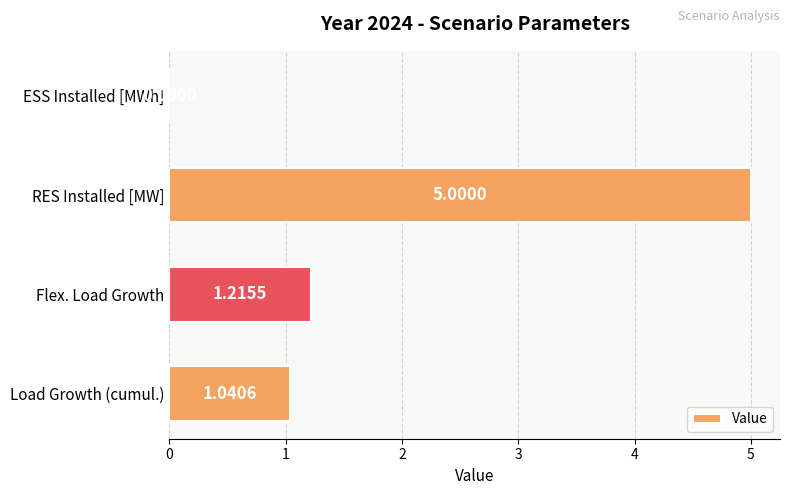

How many series are shown in this chart?

1